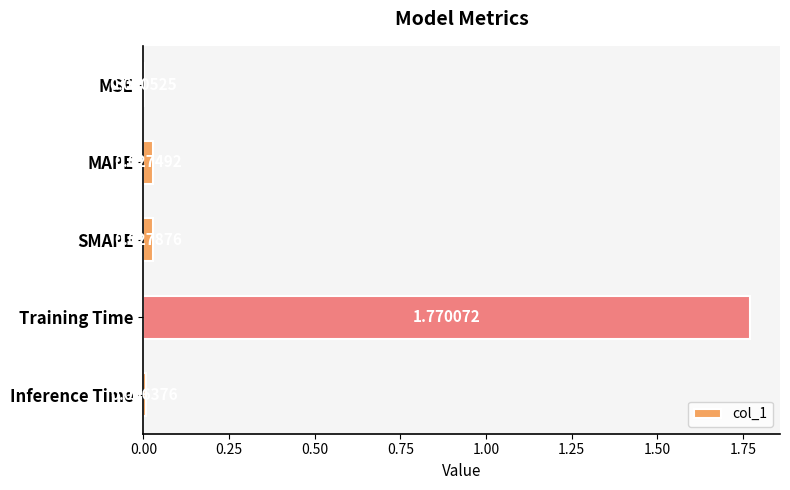

At which category does the chart reach its peak across all series?

Training Time